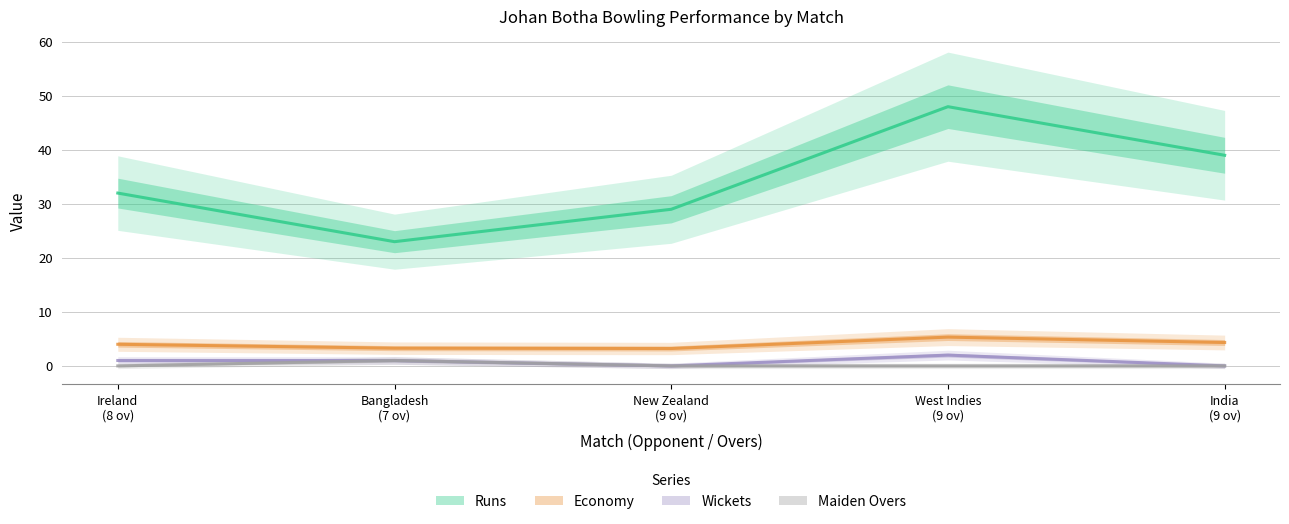

True or false: Runs and Maiden Overs intersect in this chart.

False